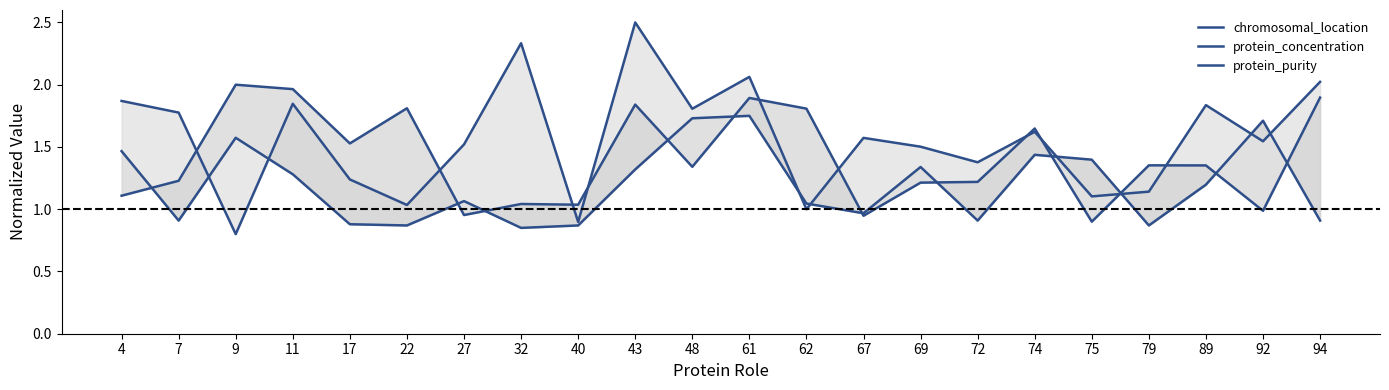

Reading left to right, list all the values displayed in this chart.

chromosomal_location: 4=1.9	7=1.8	9=0.8	11=1.8	17=1.2	22=1.0	27=1.5	32=2.3	40=0.9	43=2.5	48=1.8	61=2.1	62=1.0	67=1.6	69=1.5	72=1.4	74=1.6	75=1.1	79=1.1	89=1.8	92=1.5	94=2.0
protein_concentration: 4=1.1	7=1.2	9=2.0	11=2.0	17=1.5	22=1.8	27=1.0	32=1.0	40=1.0	43=1.8	48=1.3	61=1.9	62=1.8	67=0.9	69=1.2	72=1.2	74=1.6	75=0.9	79=1.4	89=1.4	92=1.0	94=1.9
protein_purity: 4=1.5	7=0.9	9=1.6	11=1.3	17=0.9	22=0.9	27=1.1	32=0.8	40=0.9	43=1.3	48=1.7	61=1.8	62=1.0	67=1.0	69=1.3	72=0.9	74=1.4	75=1.4	79=0.9	89=1.2	92=1.7	94=0.9